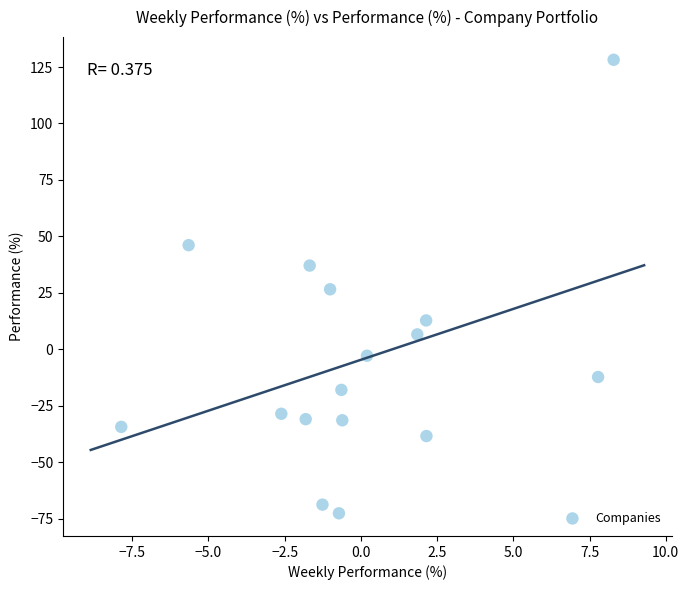

What is the range of X values (max minus min)?

16.1